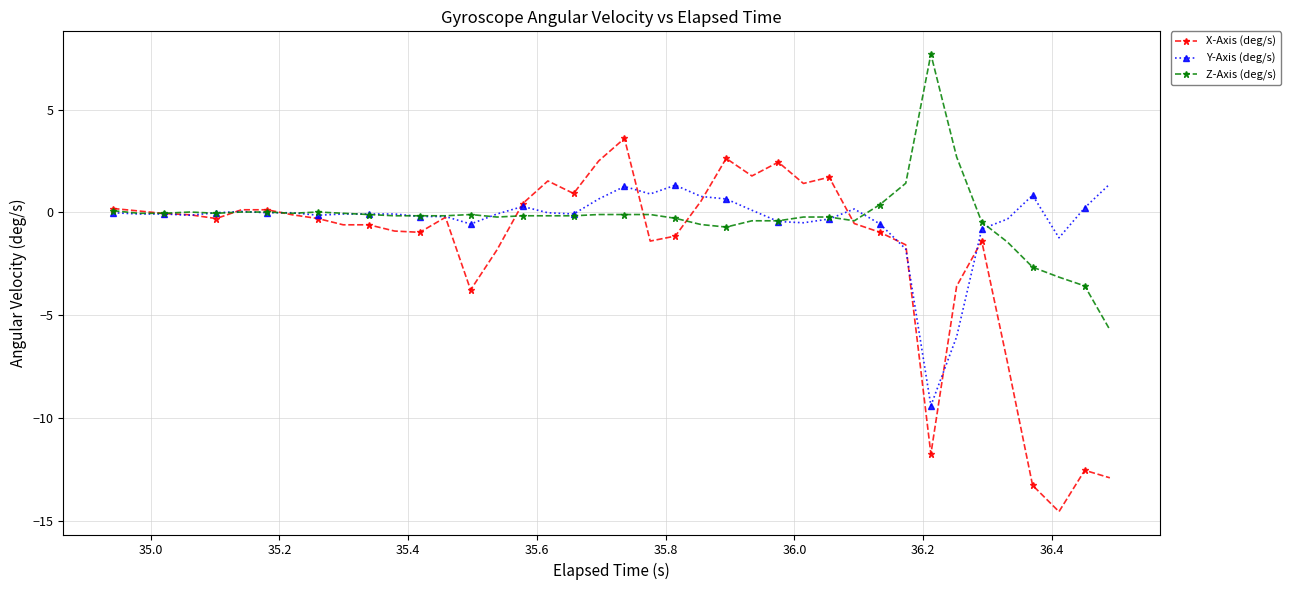

How many lines are shown in the chart?

3